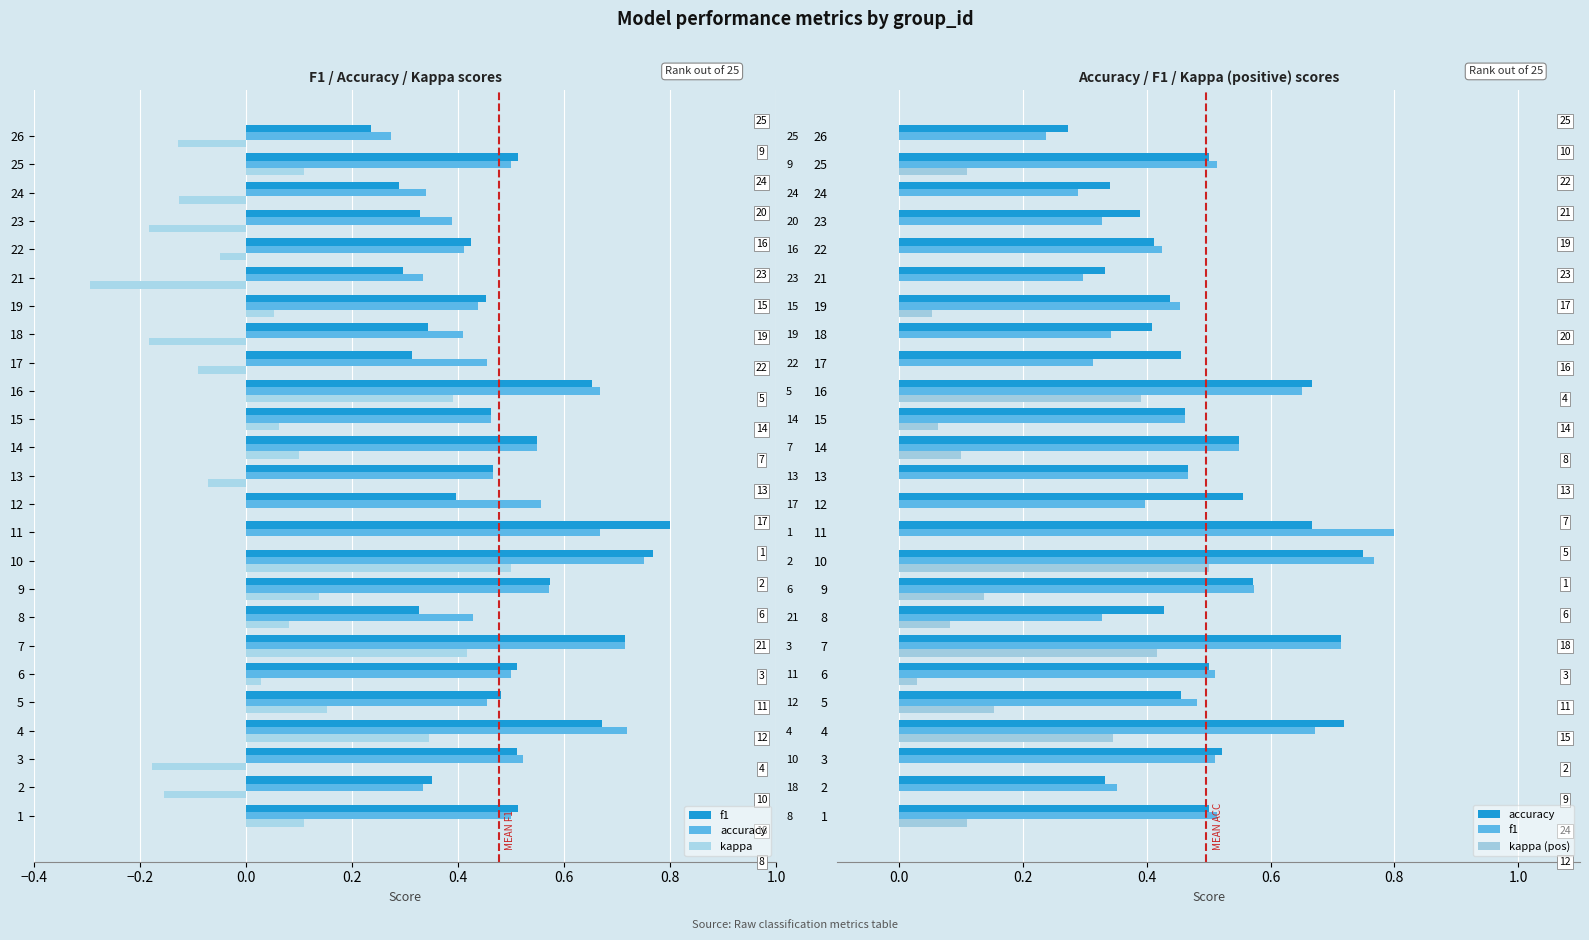

What position from the left is 17?

18